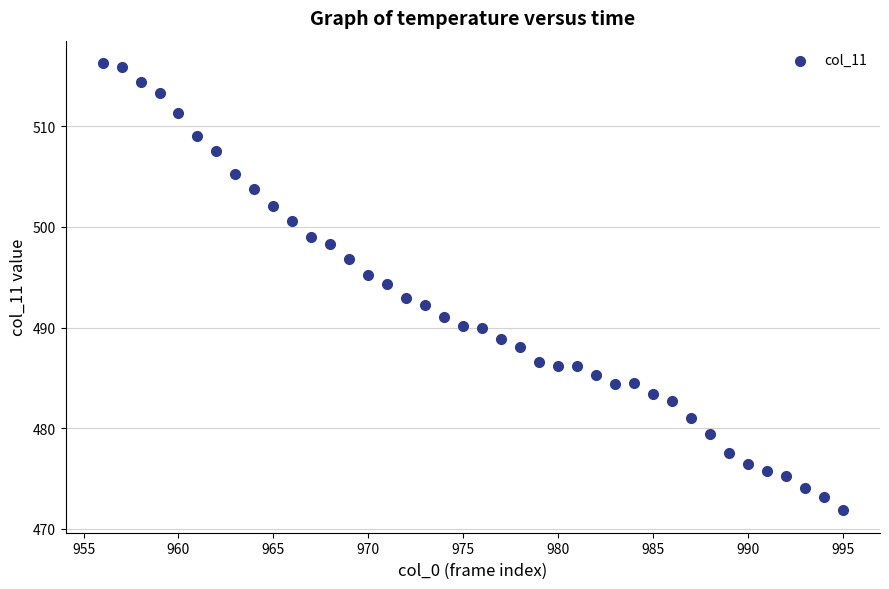

What is the range of Y values (max minus min)?

44.4